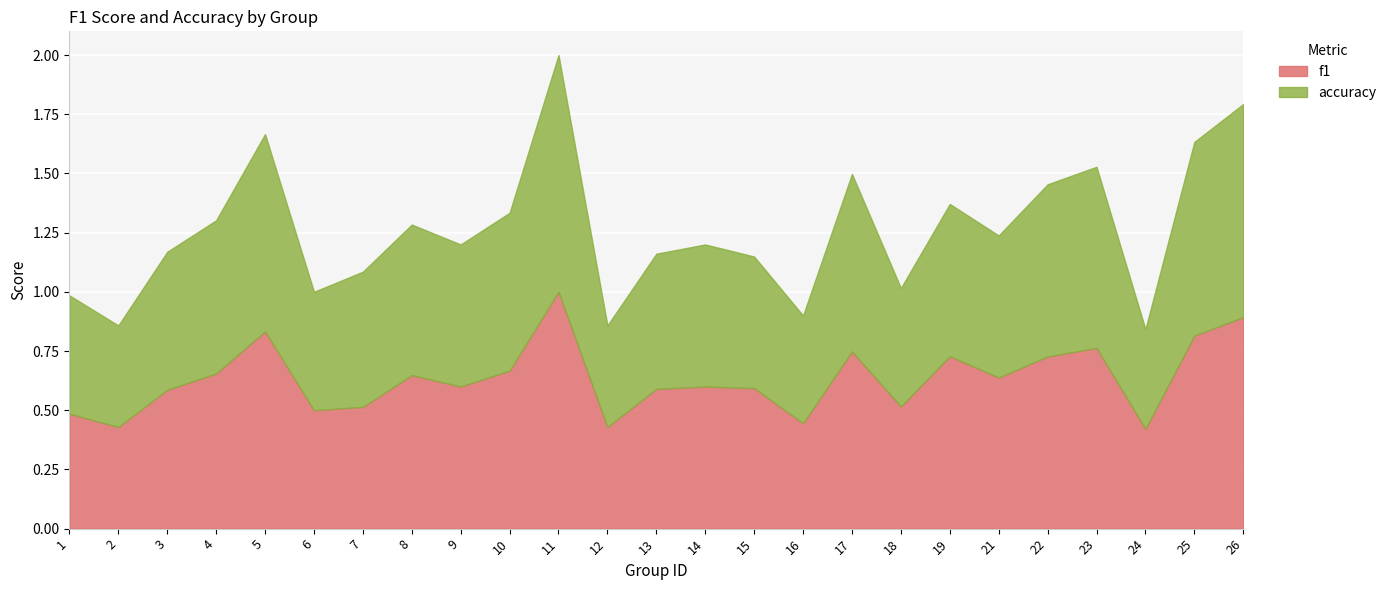

At which category is the sum across all series the highest?

11